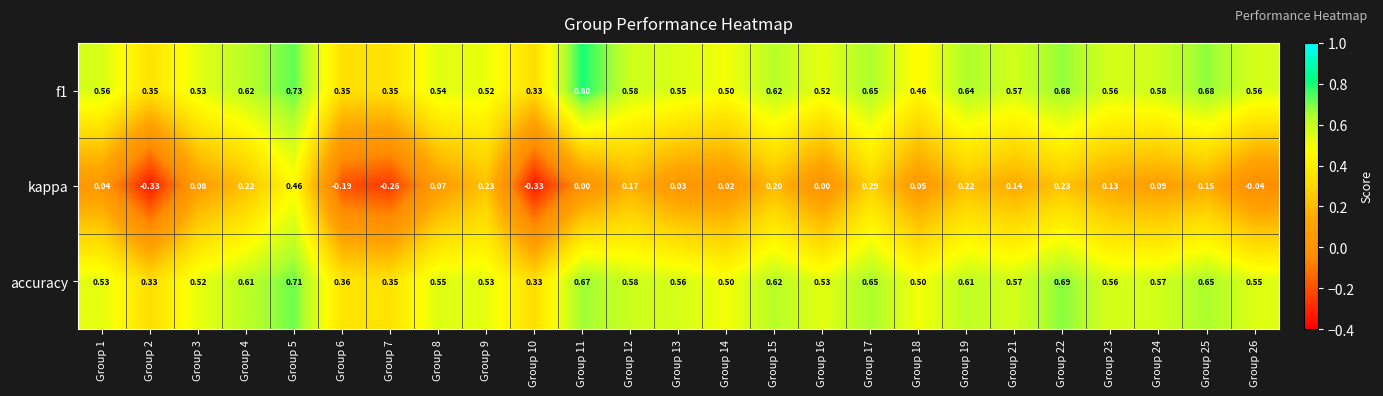

Between Group 7 and Group 17, which series saw the biggest shift?

kappa